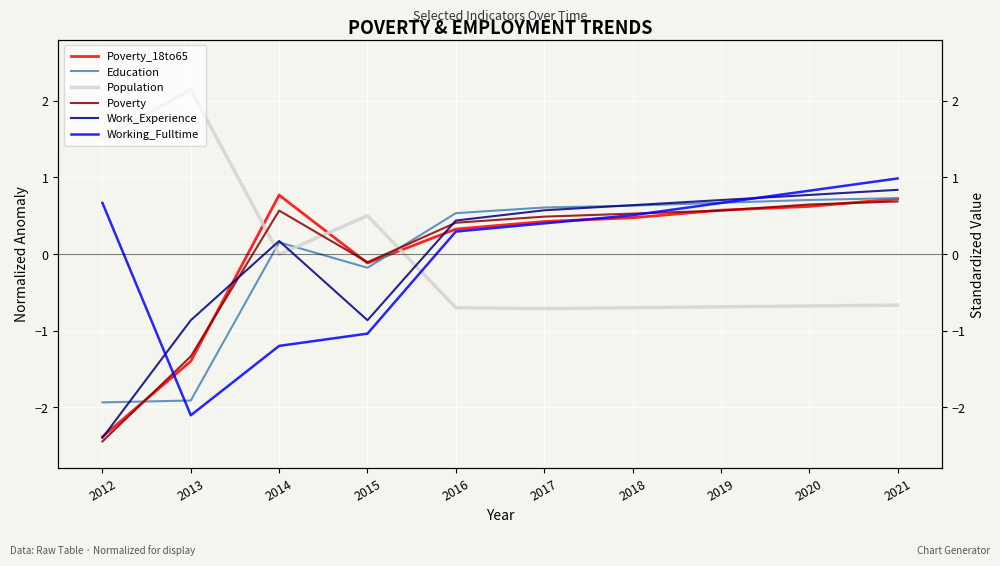

What is the spread (max minus min) of values at 2014?

2.0